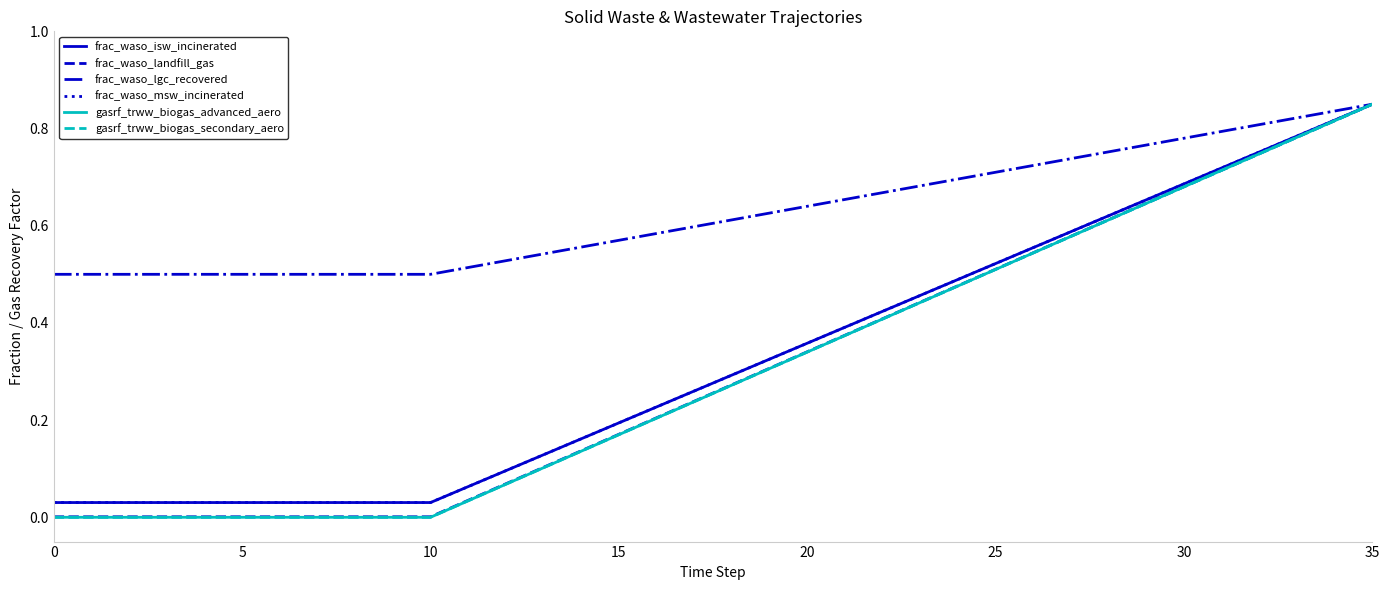

True or false: gasrf_trww_biogas_secondary_aero and frac_waso_lgc_recovered cross at least once.

False